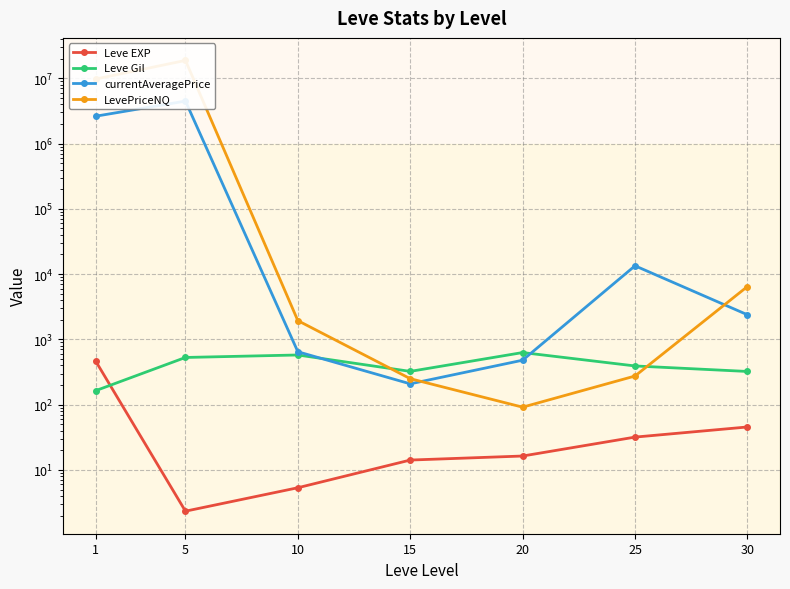

Rank the categories by currentAveragePrice value from lowest to highest.

15, 20, 10, 30, 25, 1, 5